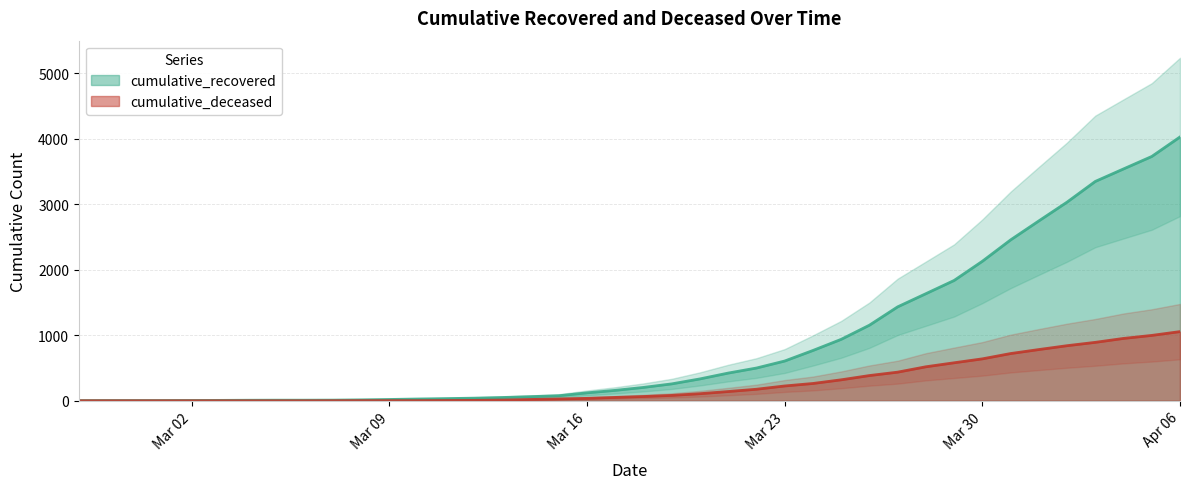

Which series has the widest spread of values?

cumulative_recovered